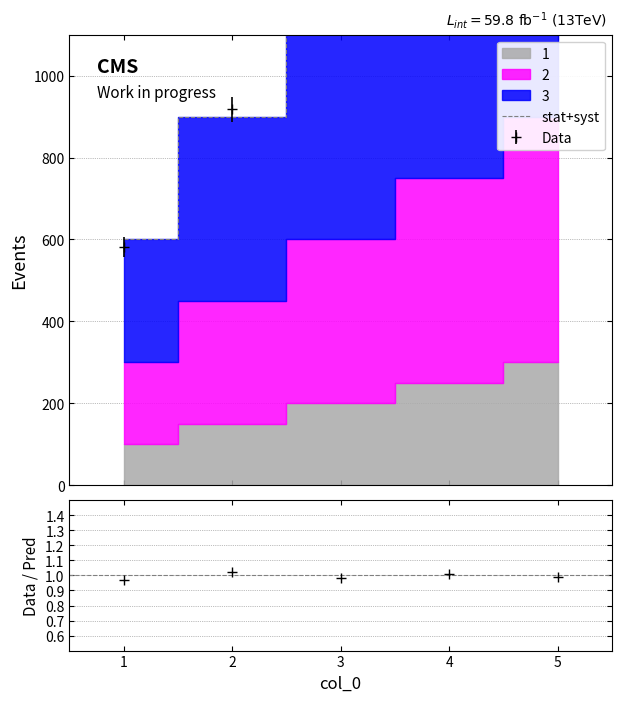

Which has a higher value, 3 or 0?

3